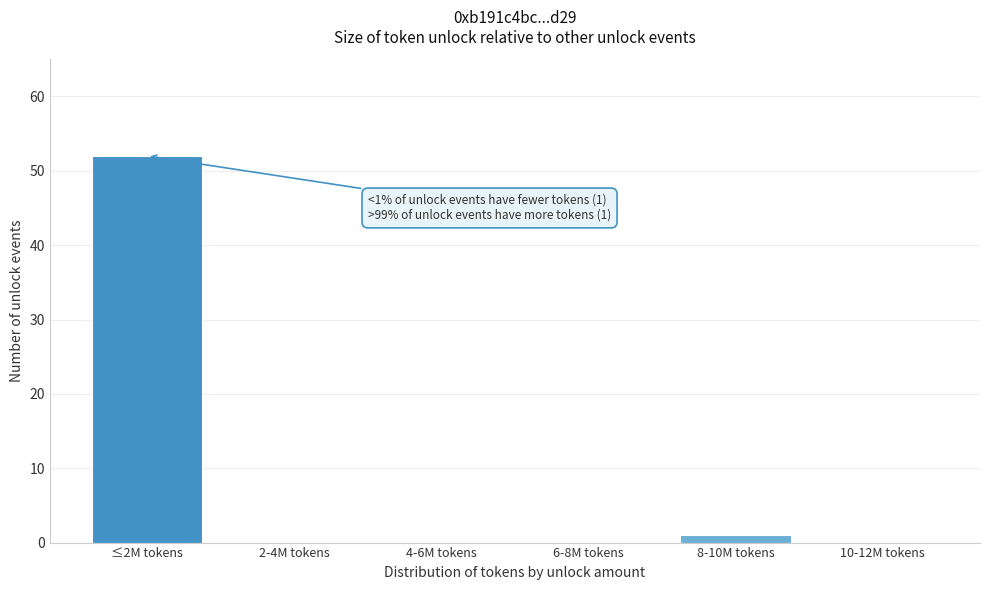

Reading left to right, extract all data points from this chart.

≤2M tokens=52	2-4M tokens=0	4-6M tokens=0	6-8M tokens=0	8-10M tokens=1	10-12M tokens=0